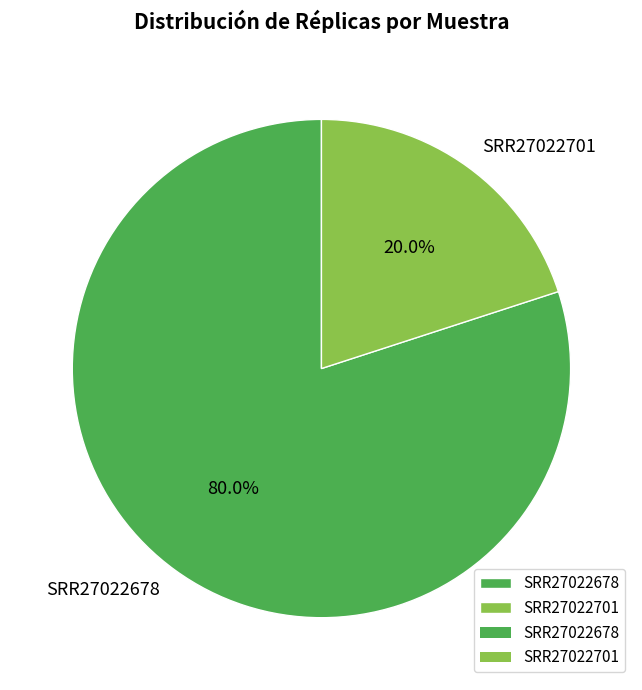

To the nearest percent, what percentage of the pie is SRR27022678?

80%